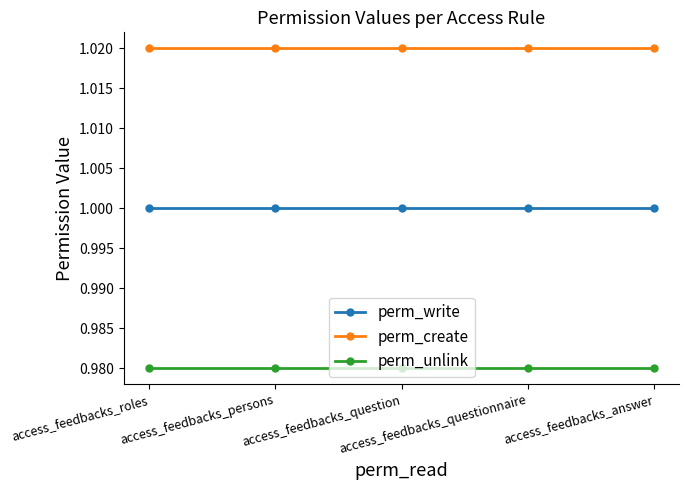

True or false: perm_unlink and perm_create cross at least once.

False